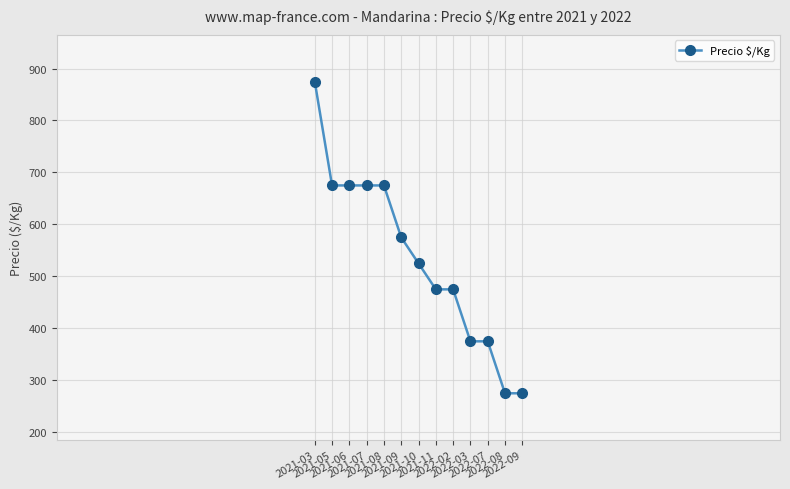

At which label does the data first exceed 525?

2021-03